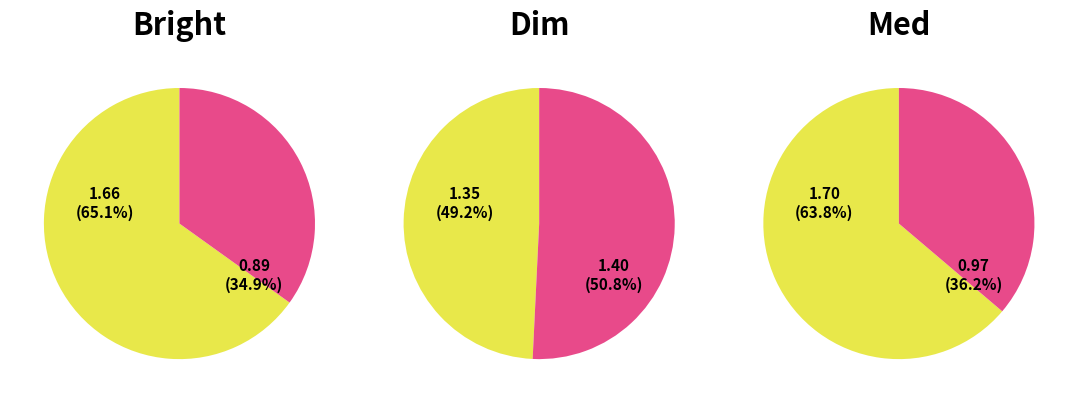

Combined, do DimVA and MedVA account for over 50%?

No